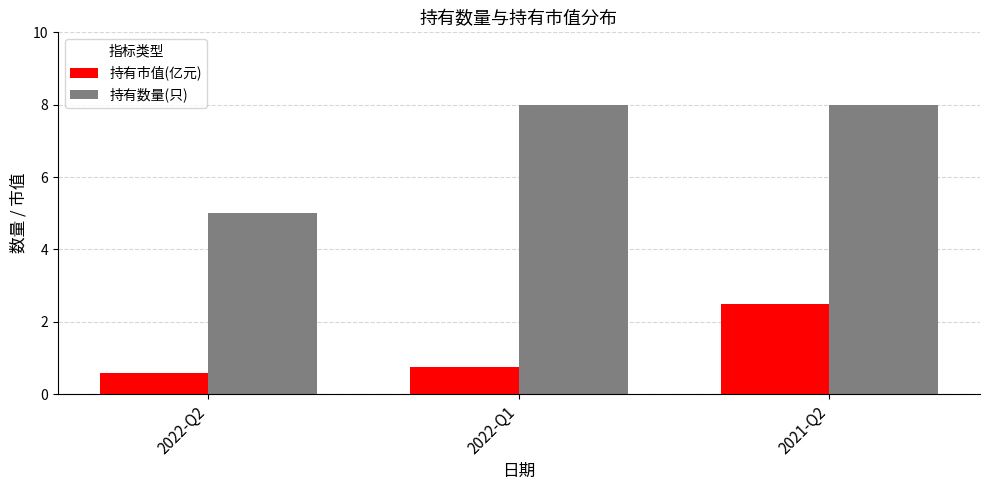

How many bars are there in each group?

2